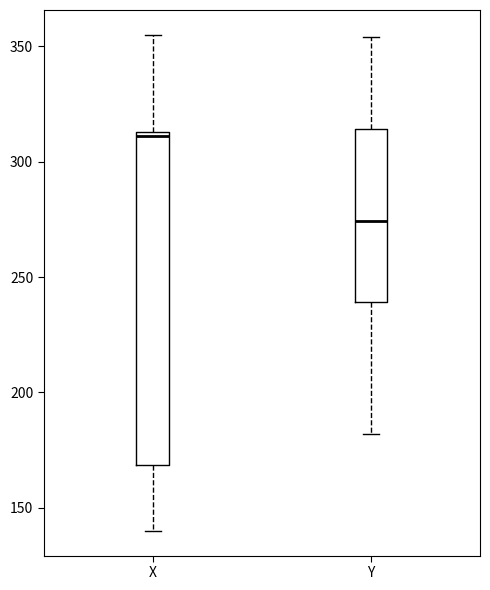

Reading left to right, read every box against the y-axis: the position of its median line, the range the box covers, and the ends of its whiskers. The values are not printed on the chart, so give them approximately, as read against the axis.

X: median 310, box 170 to 315, whiskers 140 to 355
Y: median 275, box 240 to 315, whiskers 180 to 355